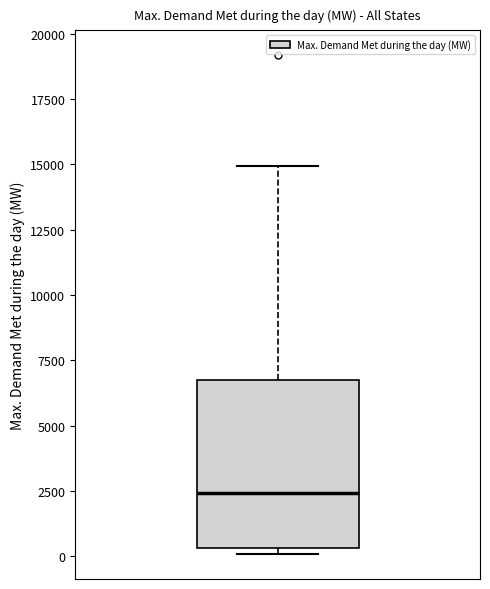

Transcribe this box plot: give where the median line is, the range the box spans, and where the two whiskers end, as read against the y-axis. The values are not printed on the chart, so give them approximately, as read against the axis.

median 2500, box 500 to 7000, whiskers 0 to 15000